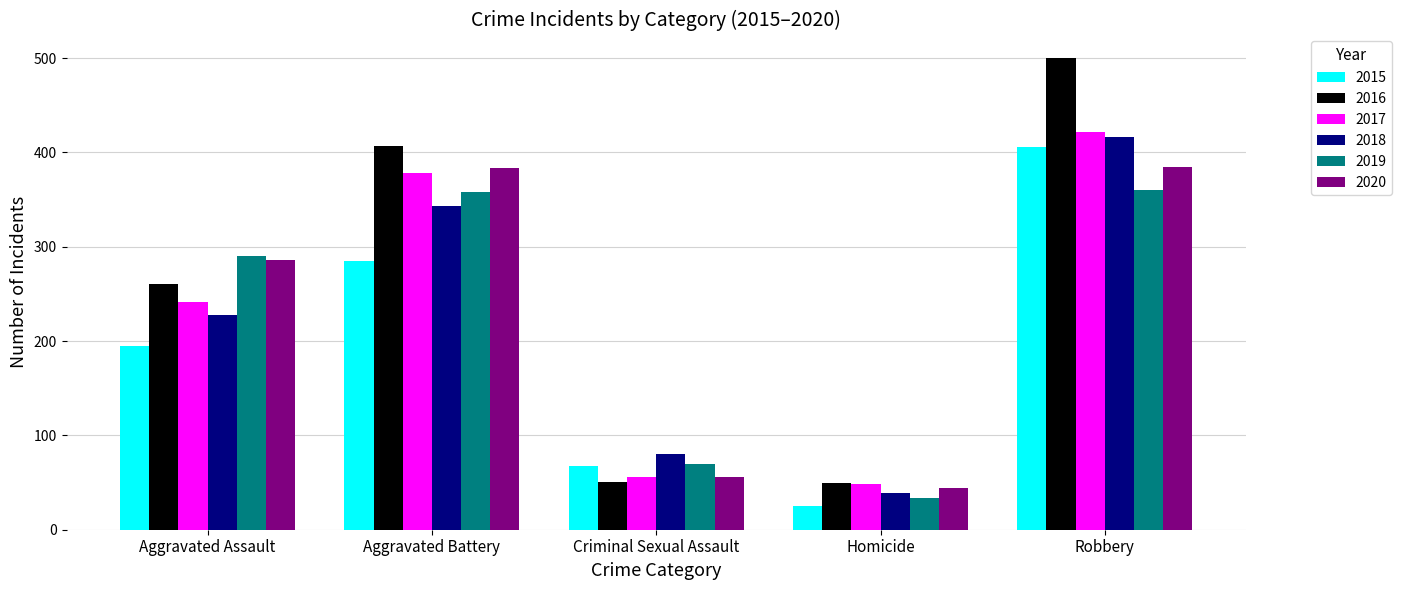

How many series are shown in this chart?

6